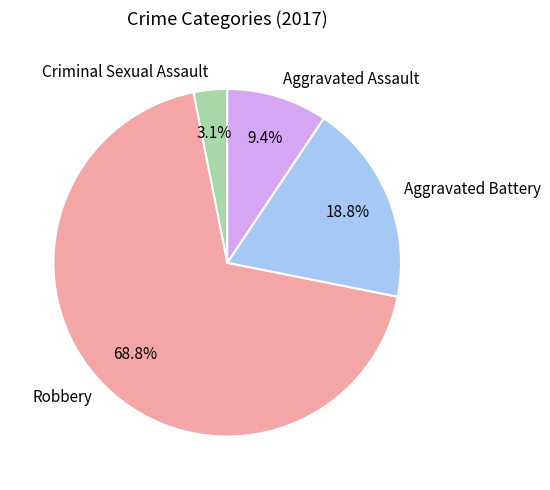

How many segments does this pie chart have?

4